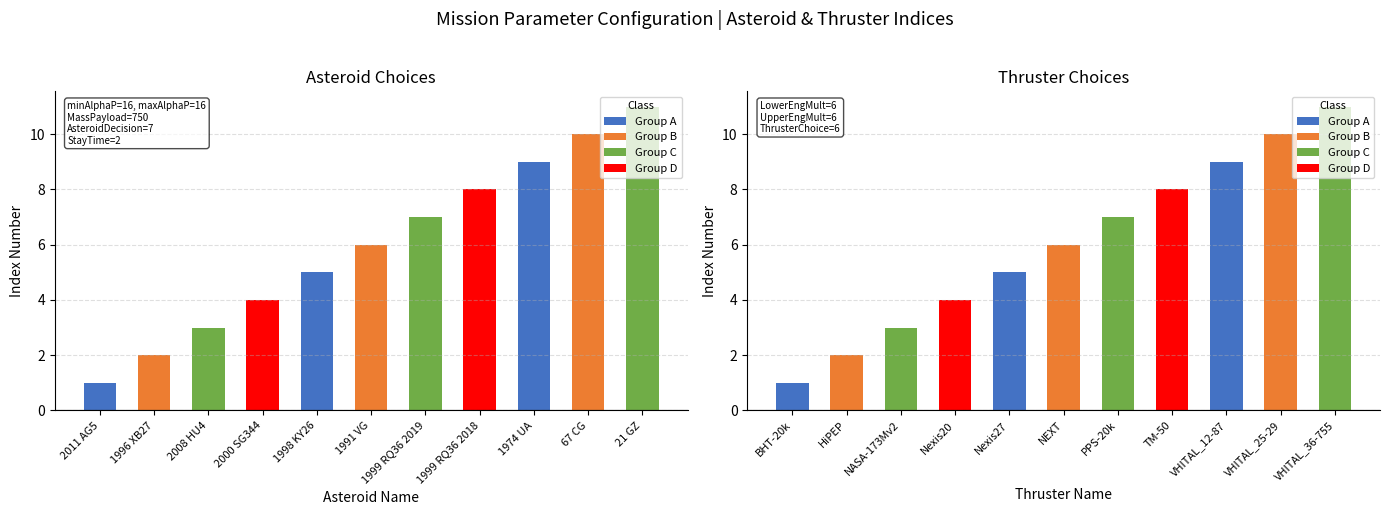

What position from the right is 1999 RQ36 2018?

4